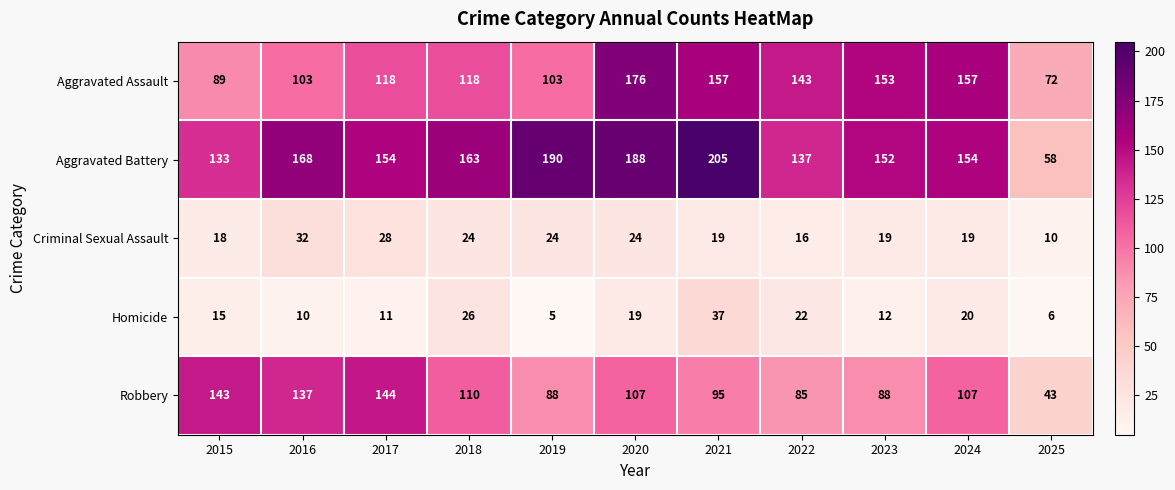

What is the spread (max minus min) of values at 2020?

169